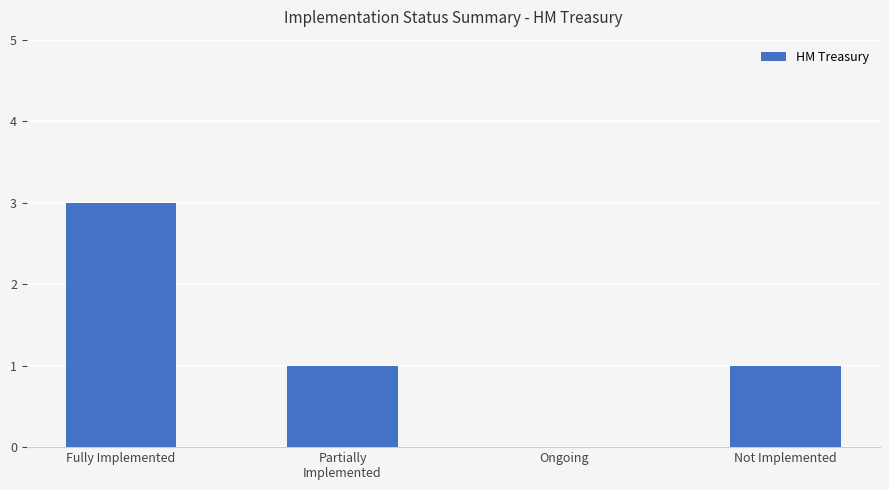

Is it true that the value at Partially
Implemented is 1?

True